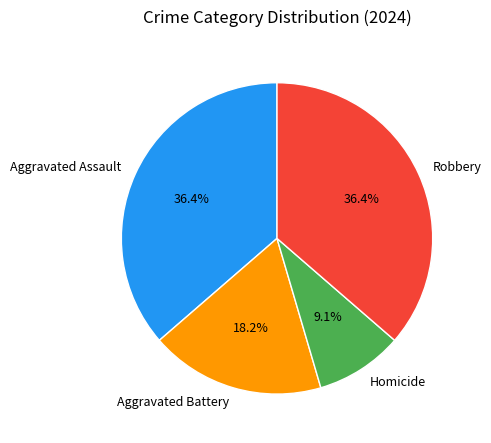

Which has a higher value, Robbery or Aggravated Battery?

Robbery